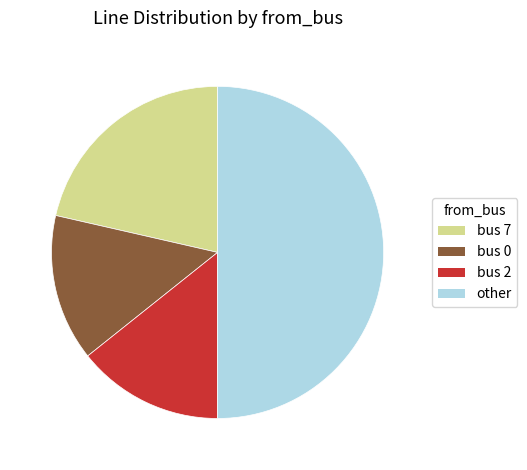

Which category has the biggest portion of the pie?

other